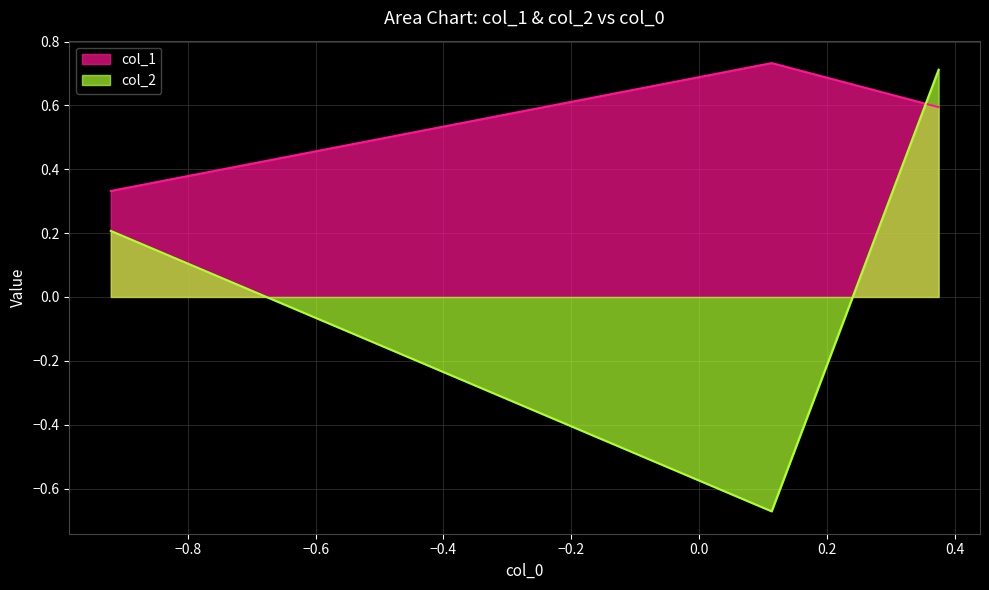

How many series are shown in this chart?

2